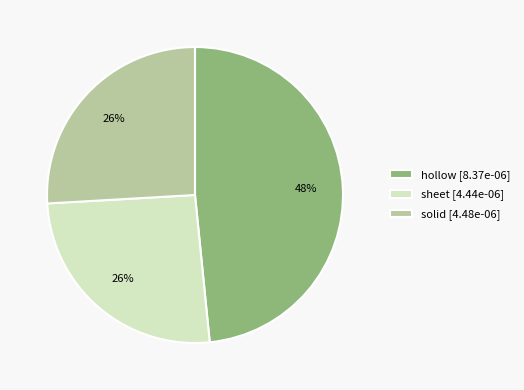

Does any single category account for the majority?

No